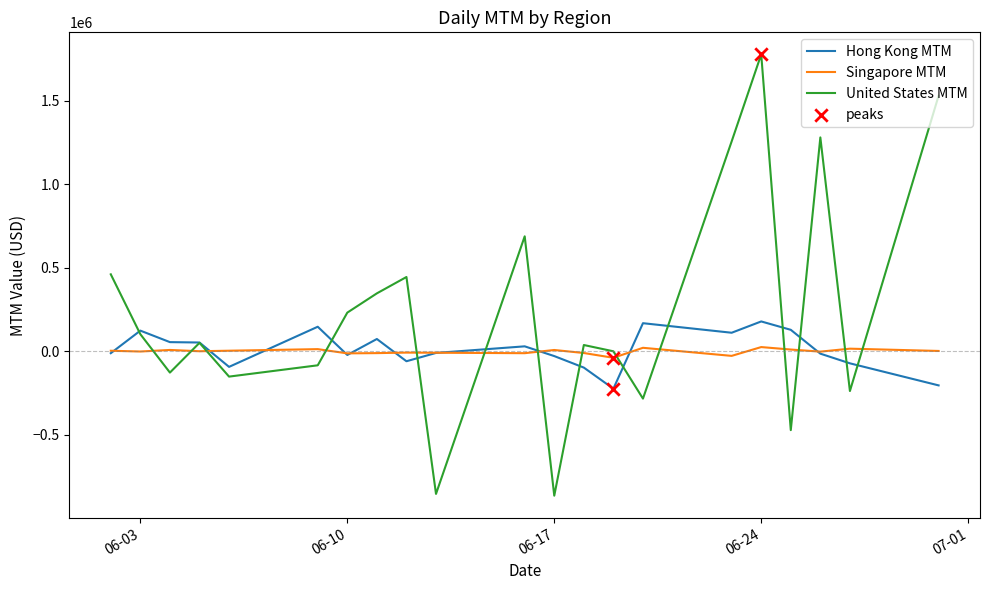

Which series has the widest spread of values?

United States MTM